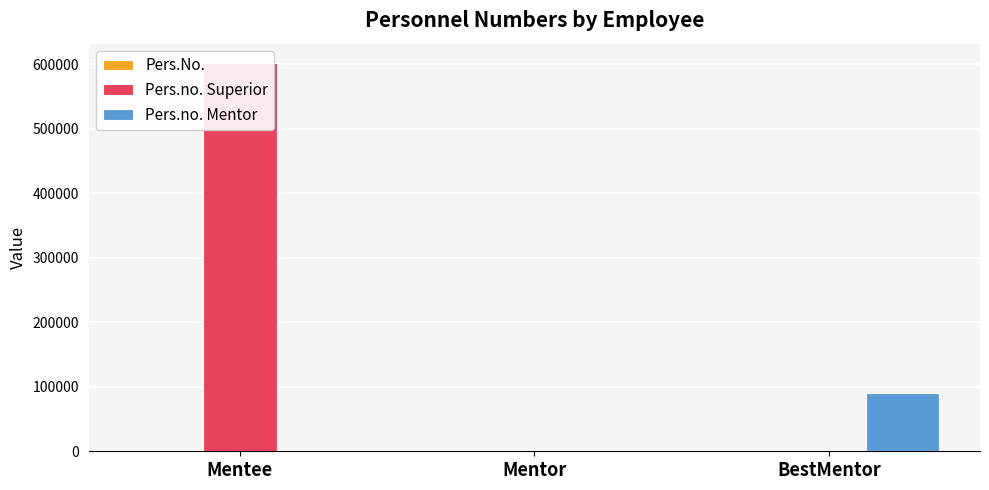

Count the number of categories in the chart.

3